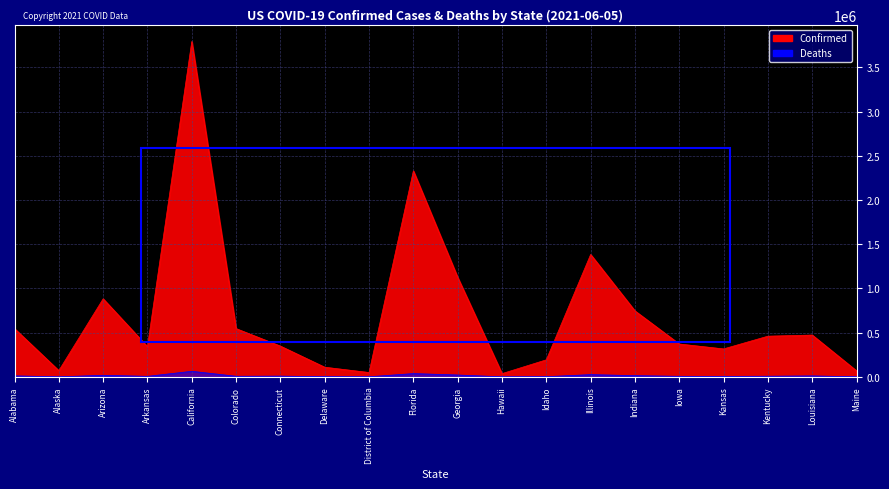

Which series has the largest total across all categories?

Confirmed